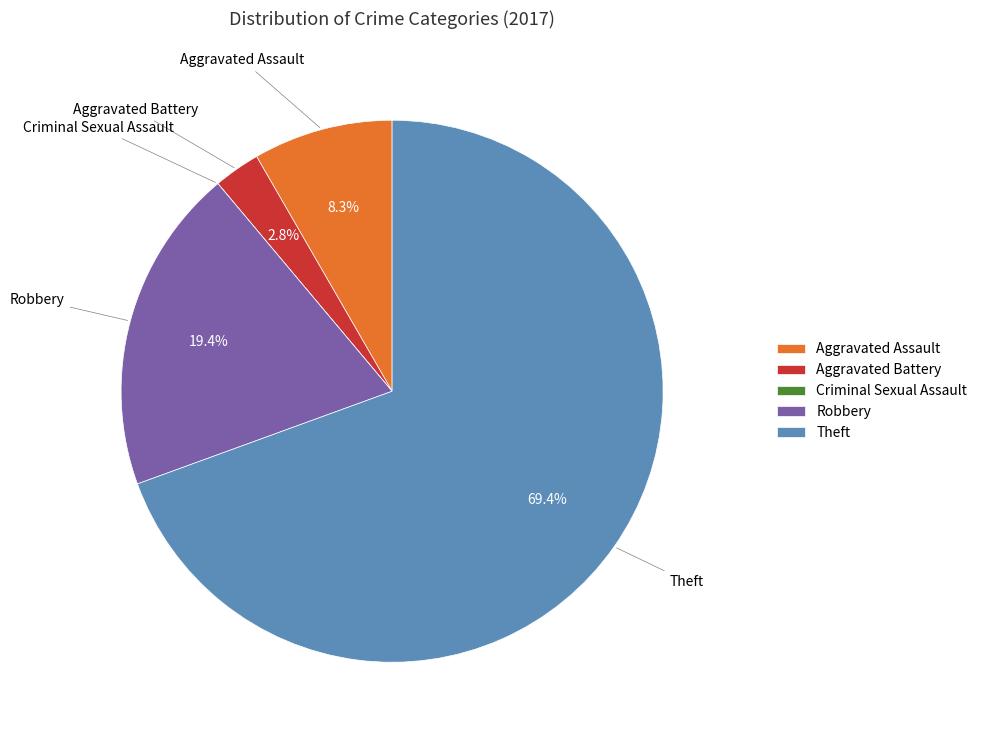

Does Theft represent more than half of the total?

Yes